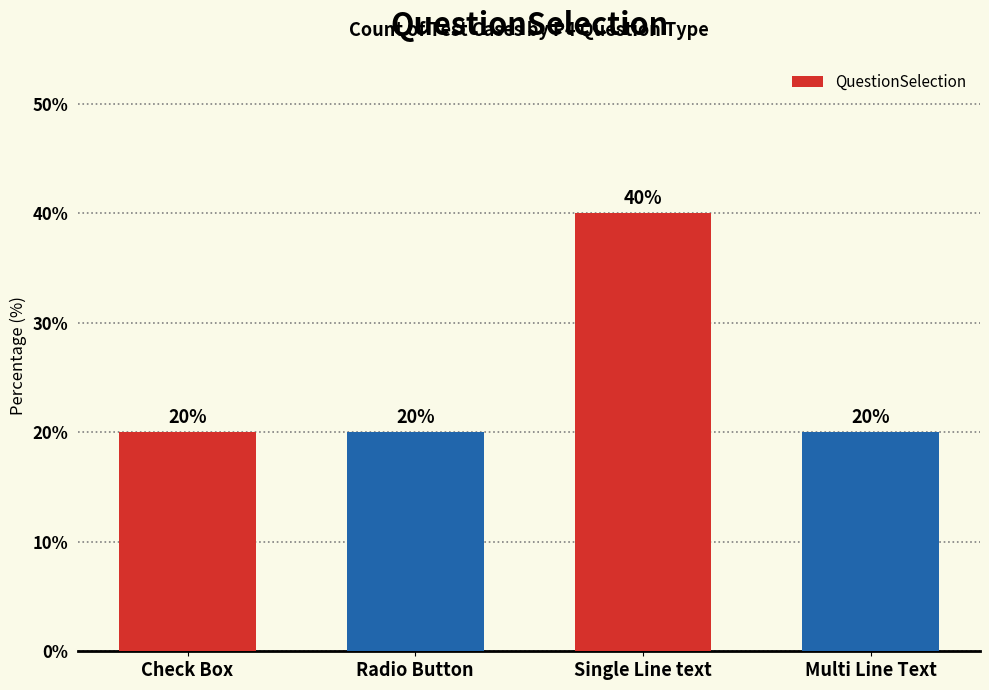

What is the value of the 2nd bar from the left?

20